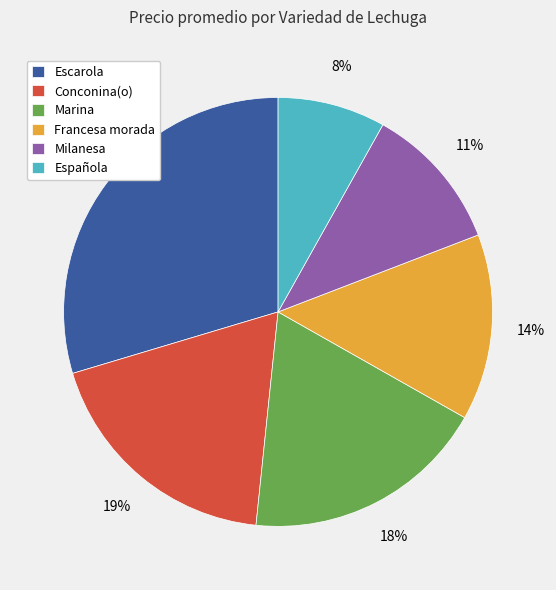

What is the smallest slice in the pie chart?

Española